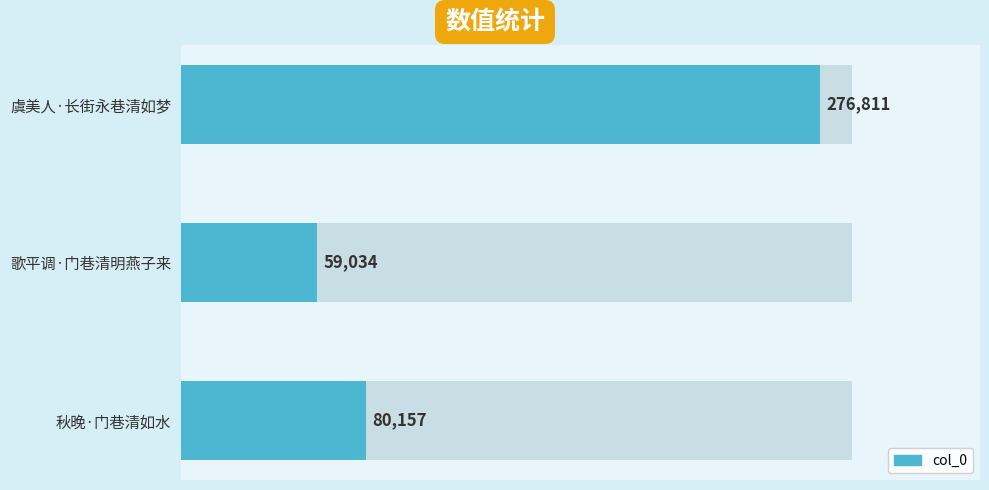

What is the difference between the second highest and minimum values?

21123